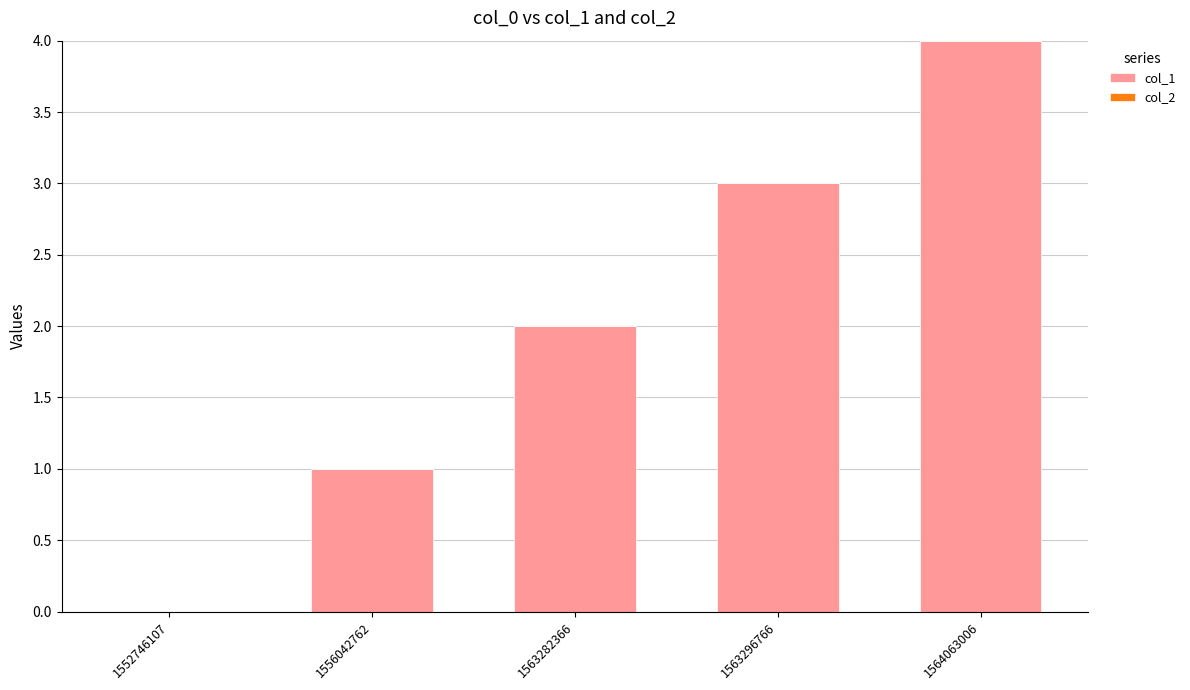

Read the value at 1564063006.

4